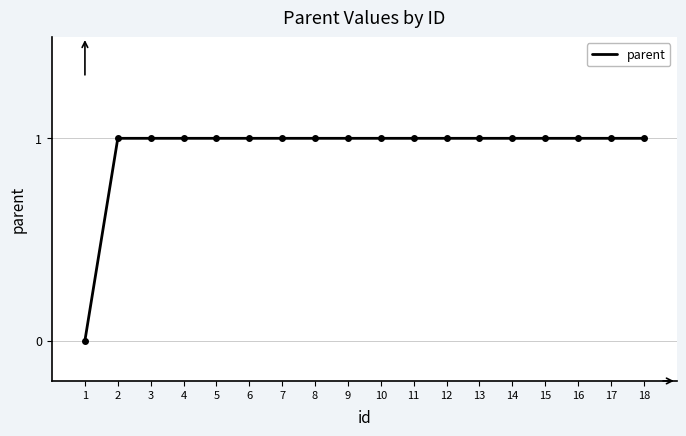

What is the difference between the maximum and minimum values?

1